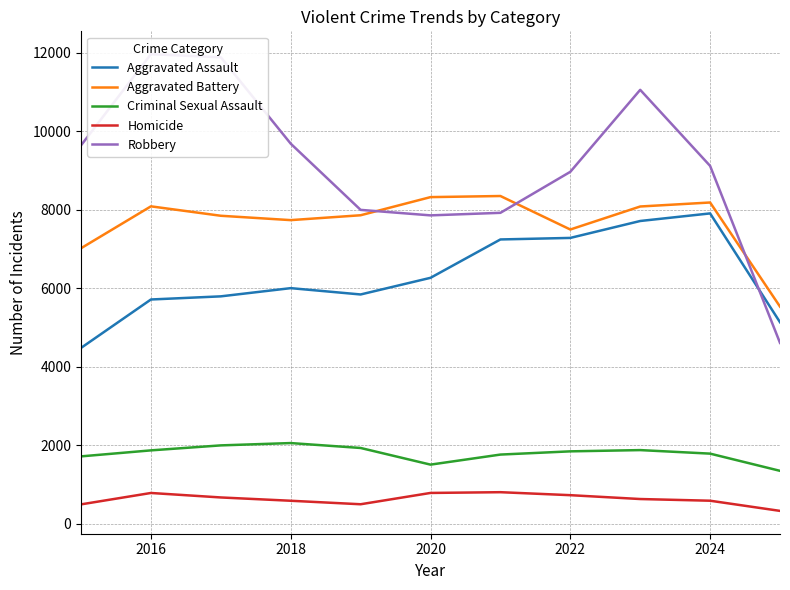

What is the maximum value for Aggravated Assault?

7905